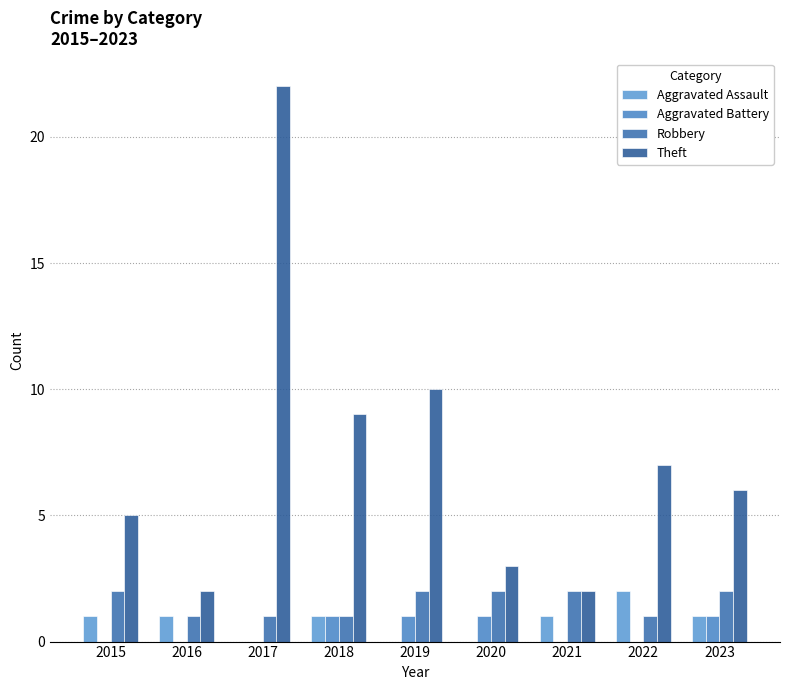

How many groups of bars are there?

9